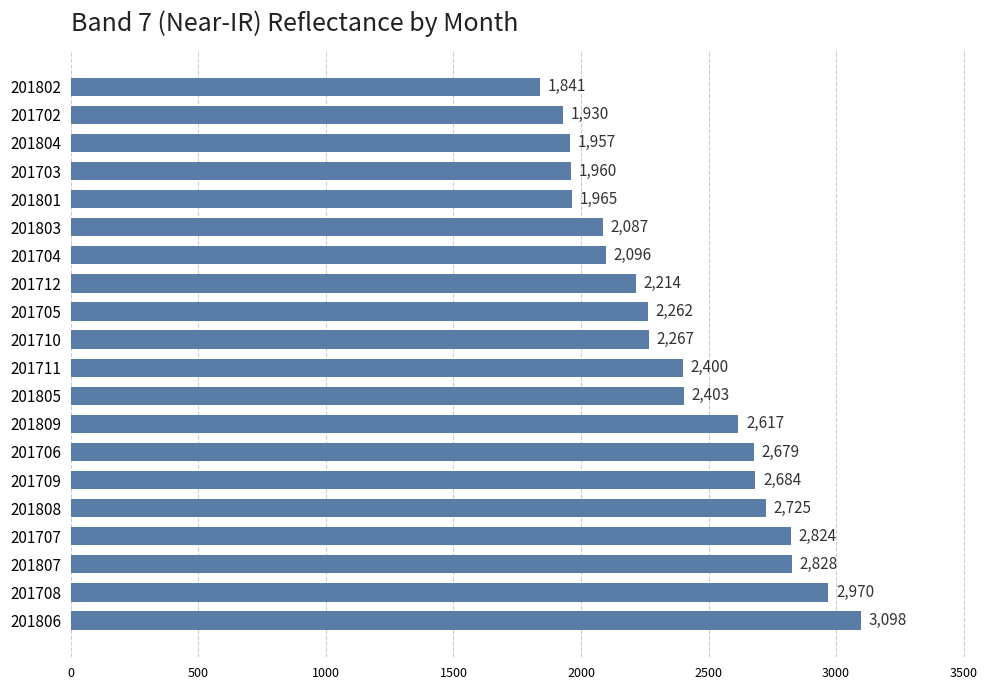

What is the change in value from 201704 to 201803?

-9